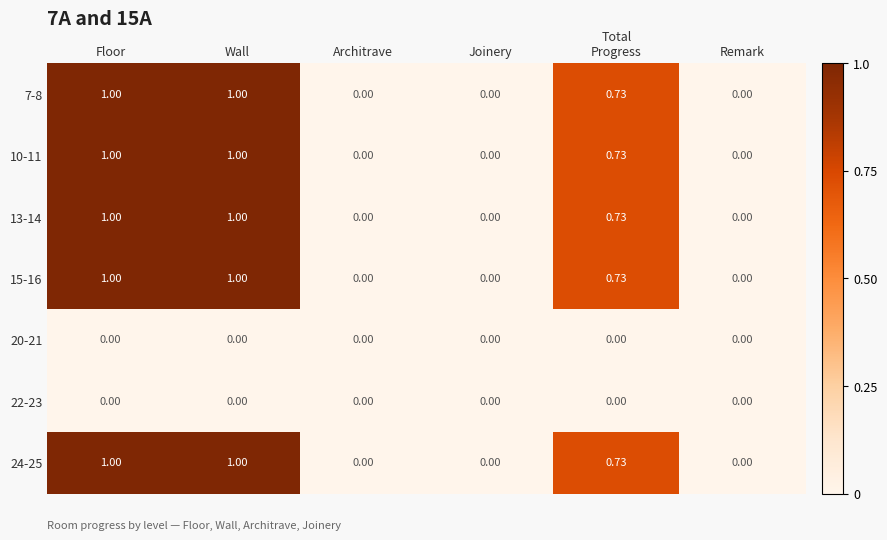

Count the number of data series in this chart.

7